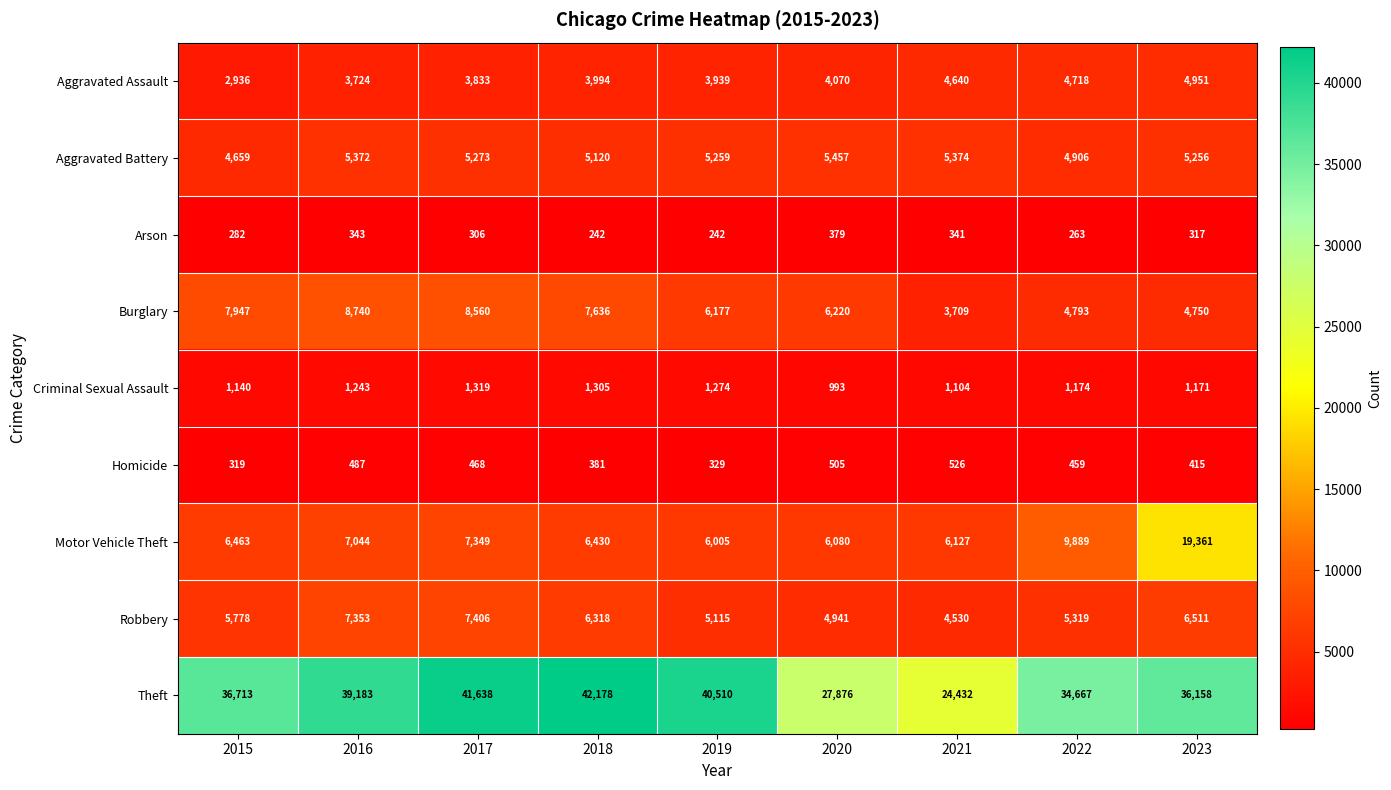

At which label is Aggravated Assault closest to 3943?

2019